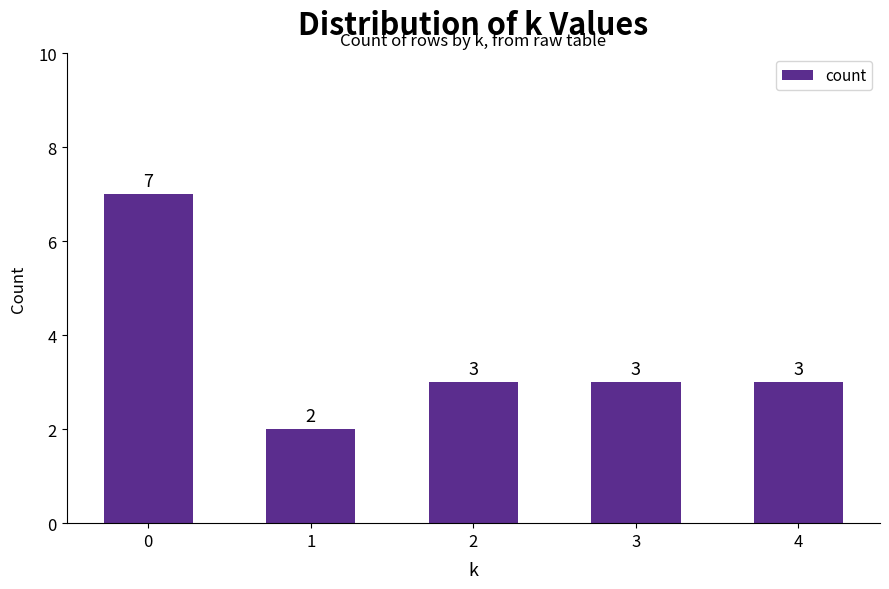

Reading left to right, list all the values displayed in this chart.

0=7	1=2	2=3	3=3	4=3